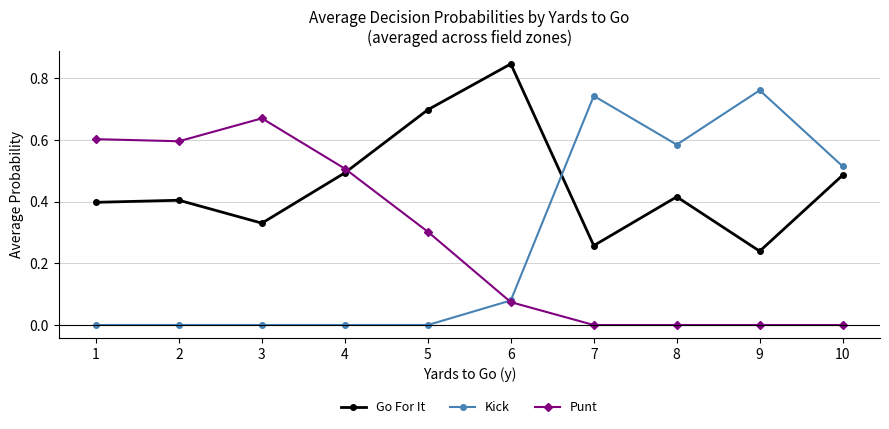

Is the value of Kick at 6 greater than the value of Punt at 9?

Yes